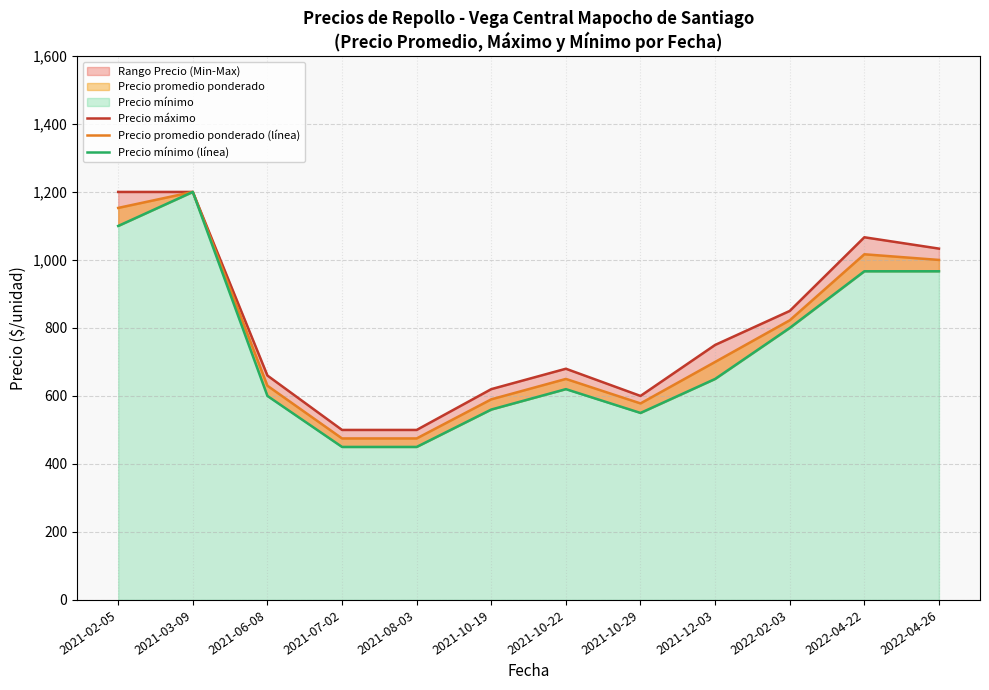

At which category is the sum across all series the highest?

2021-03-09